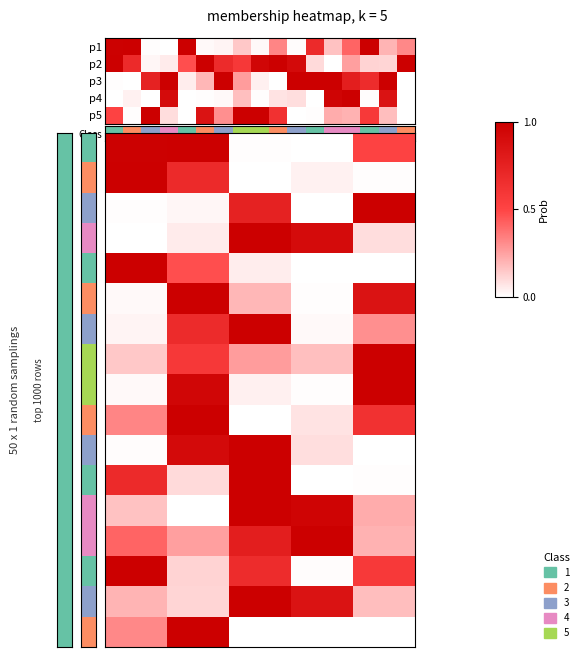

What is the maximum value shown in the chart?

1.0